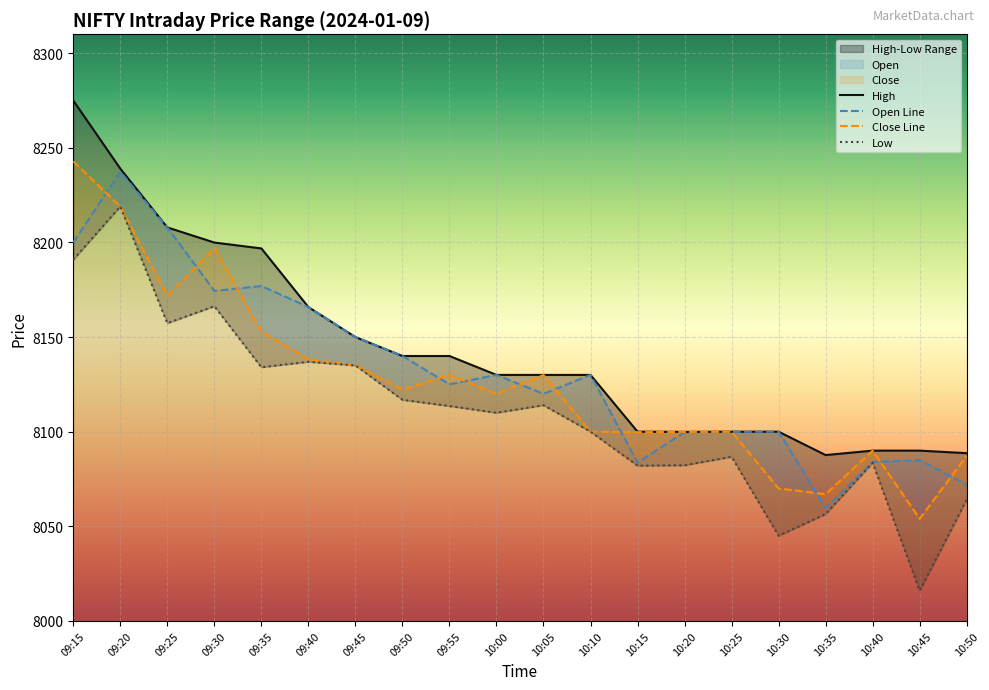

Where is Low nearest to the value 8117?

09:50